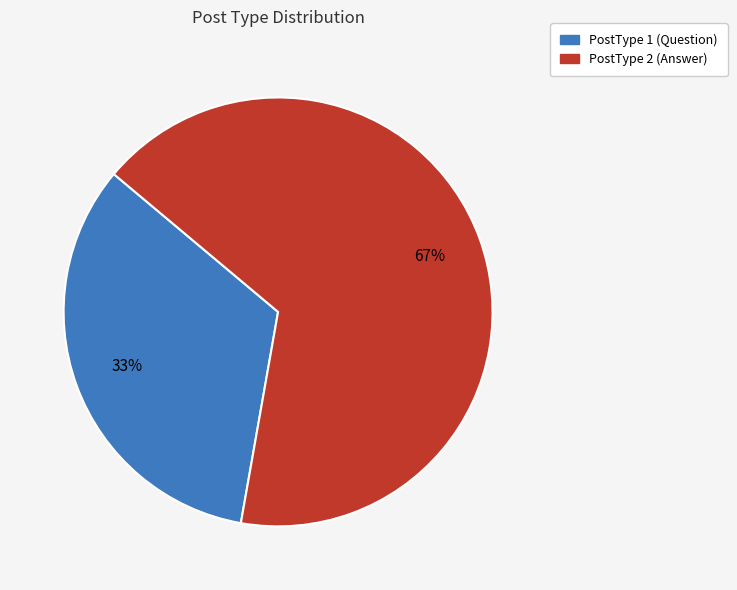

How many segments does this pie chart have?

2